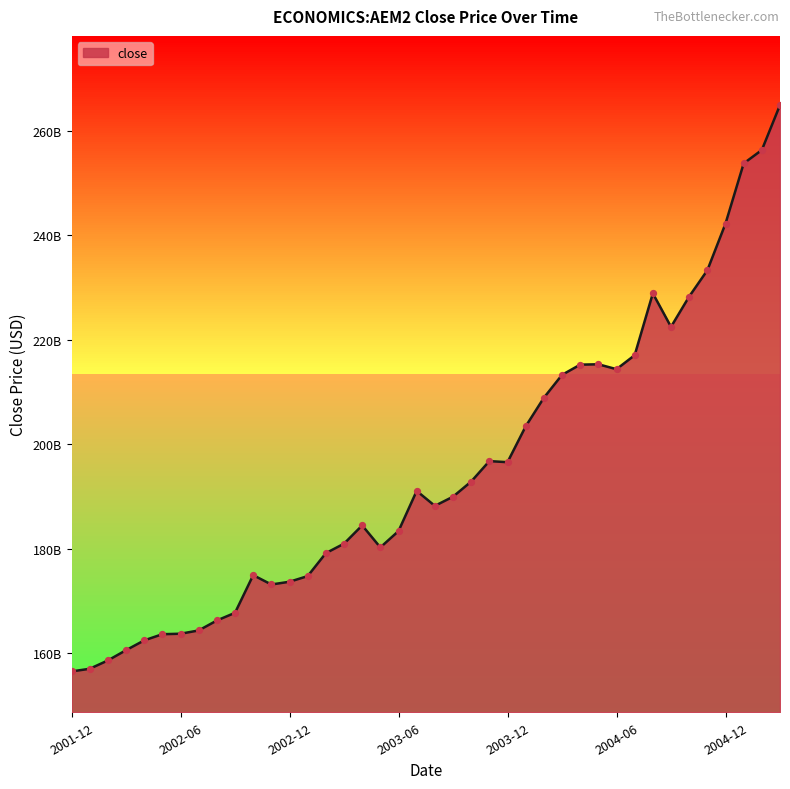

What is the change in value from 2004-06 to 2004-12?

+27881000000